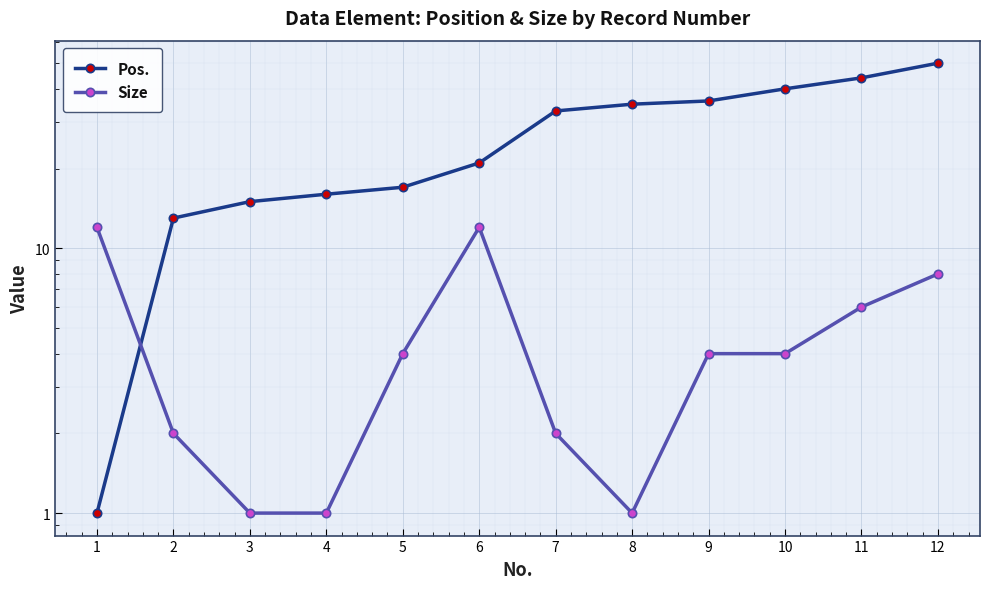

Which category has the lowest value in the Pos. series?

1